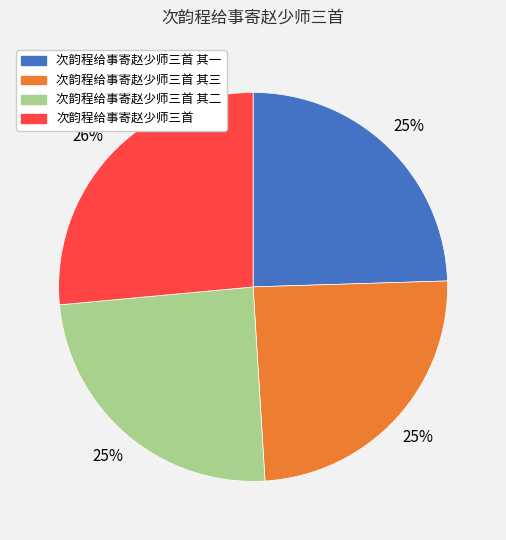

Is there any slice that represents more than half of the pie?

No